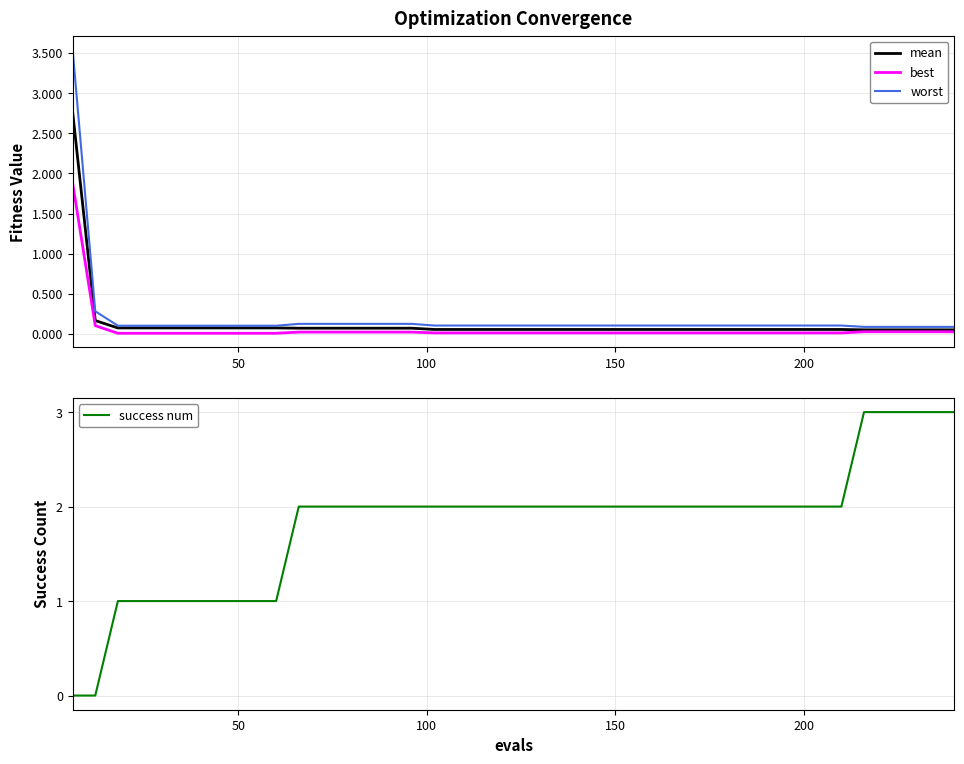

What is the maximum value for worst?

3.5